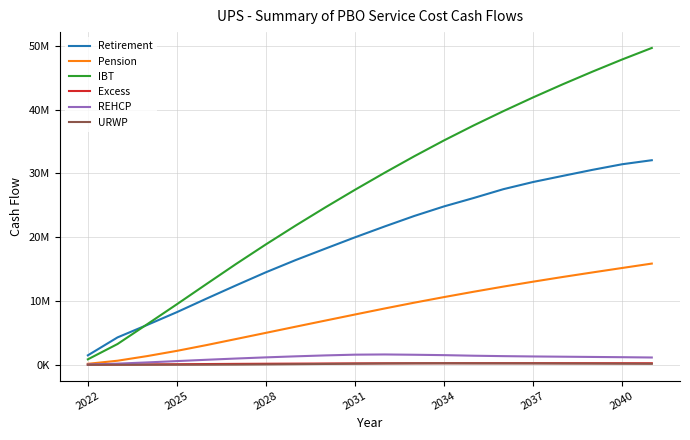

Is this an area chart (filled region under the line)?

No